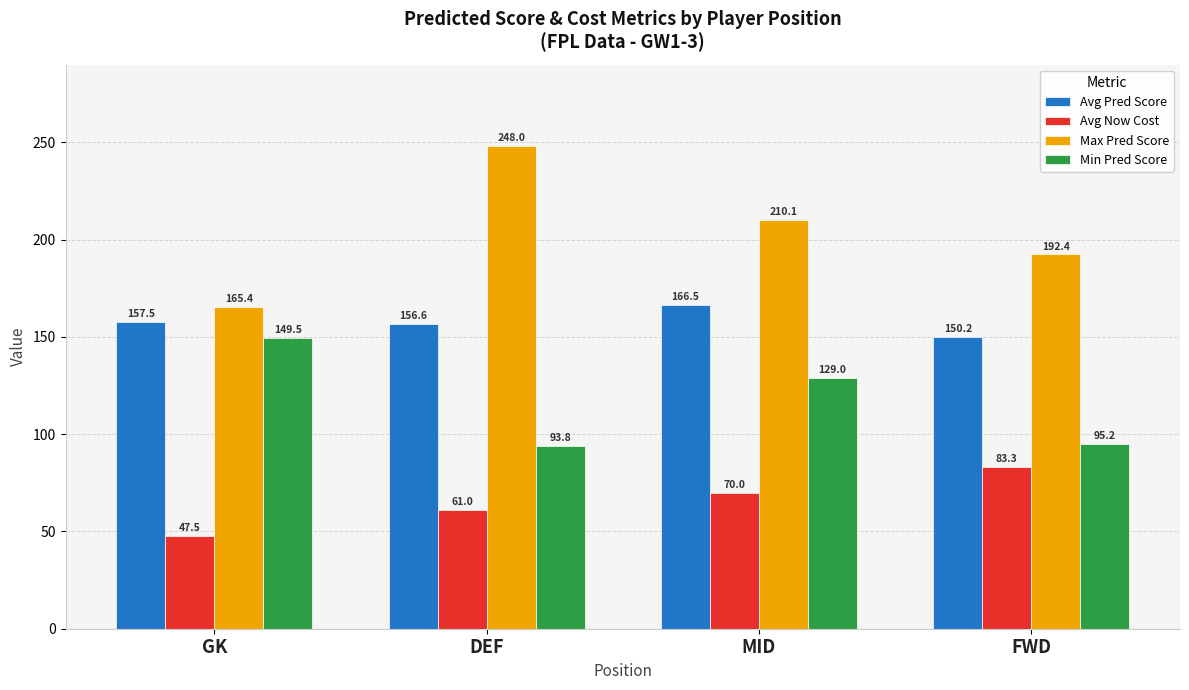

At which label does Avg Now Cost reach its peak?

FWD